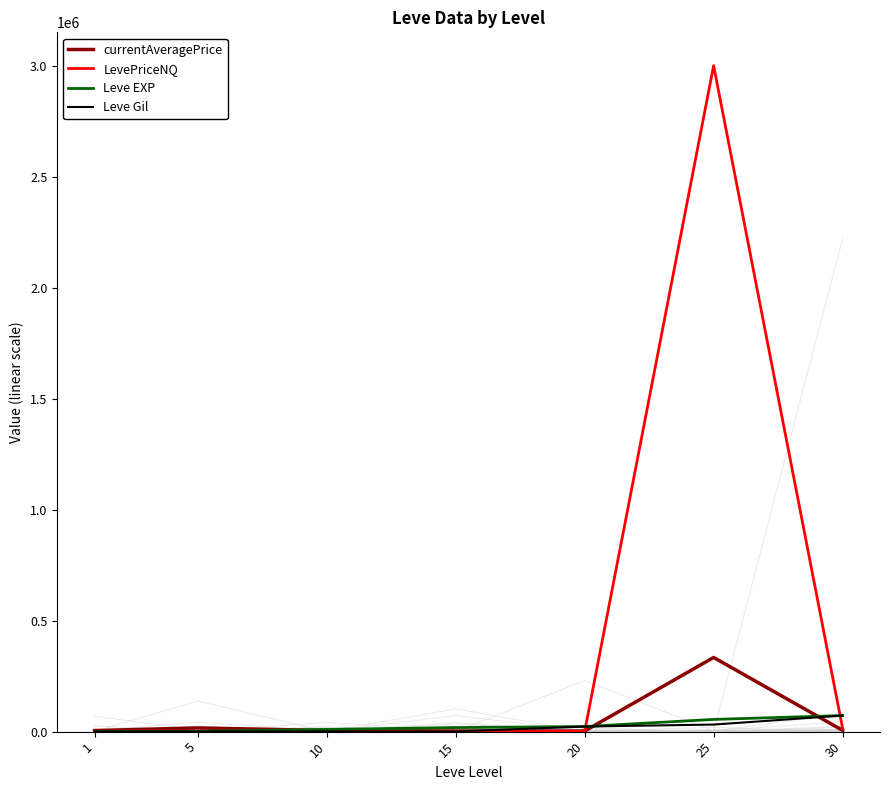

What is the value of the LevePriceNQ point at the 3rd from the left?

1000.0